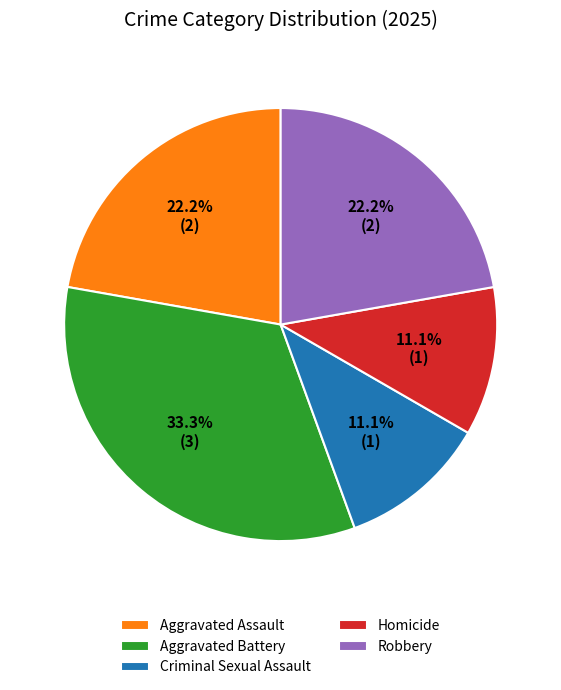

To the nearest percent, what portion does Aggravated Battery represent?

33%